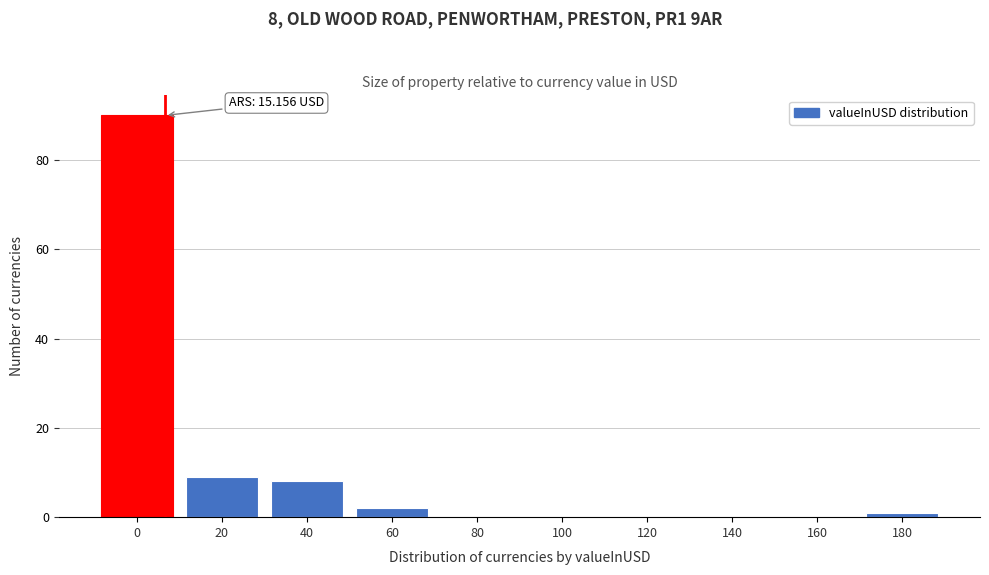

Reading left to right, list all the values displayed in this chart.

0=90	20=9	40=8	60=2	80=0	100=0	120=0	140=0	160=0	180=1